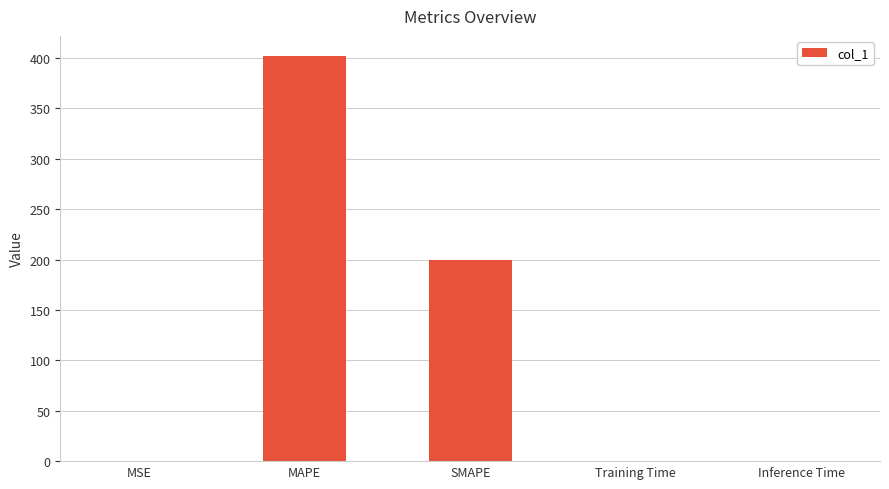

The chart shows a value of 0.0 at MSE. True or false?

True